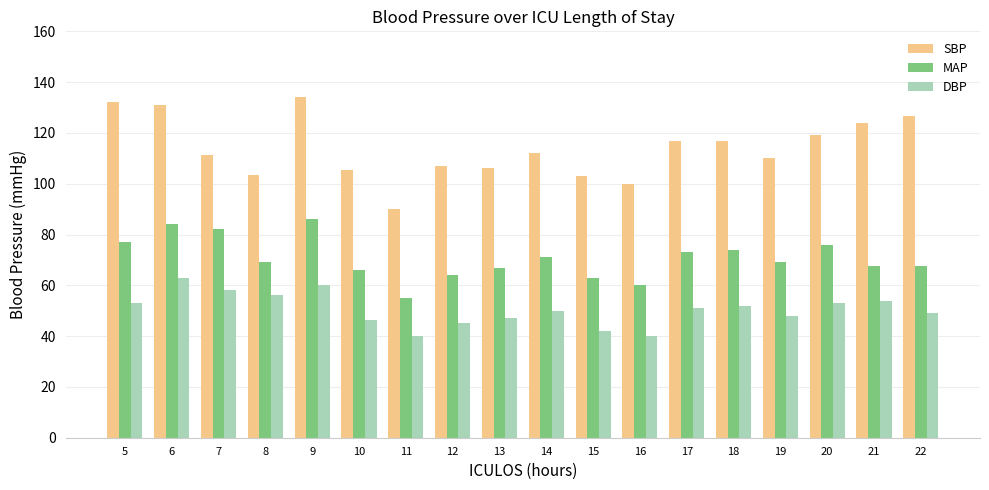

Are the bars horizontal?

No